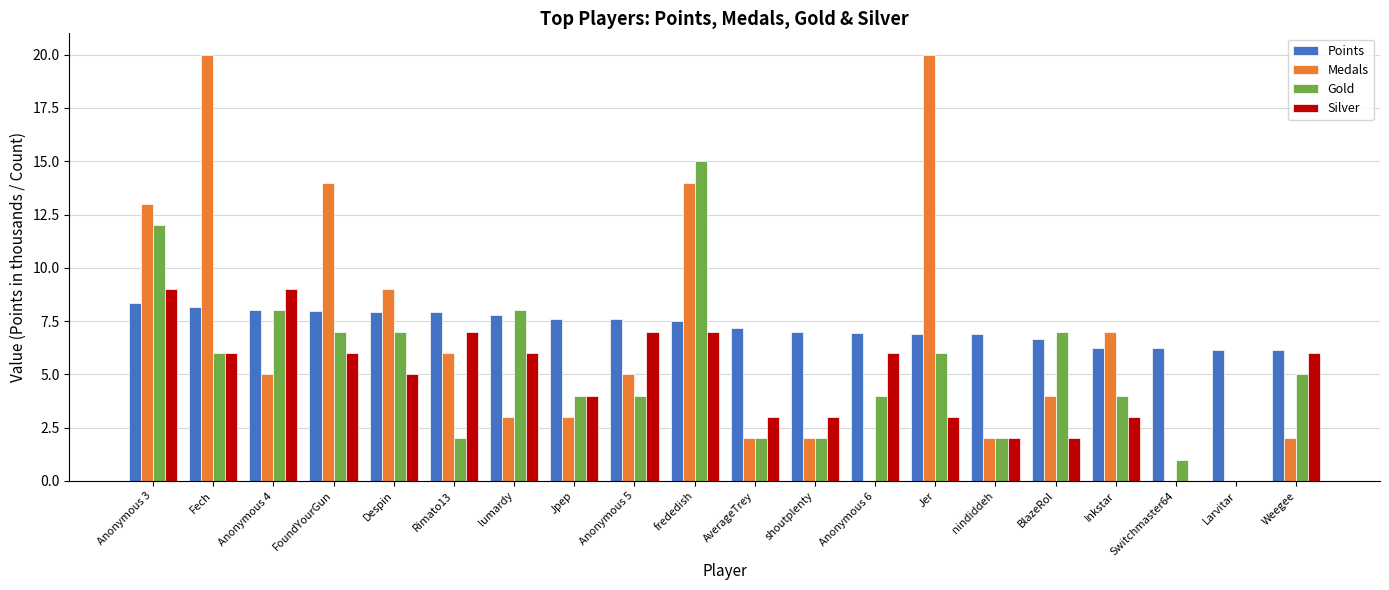

True or false: Medals has a value of 0.0 at Anonymous 6.

True